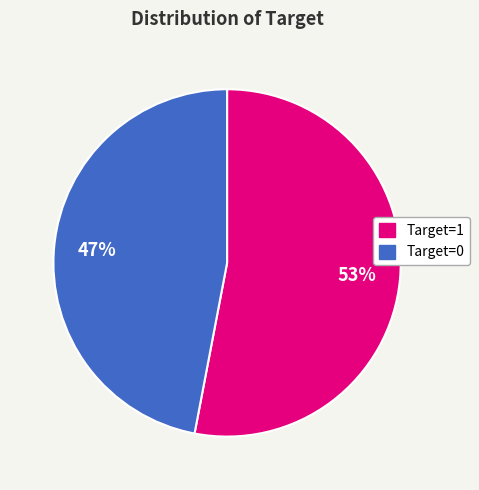

To the nearest percent, what is the average slice percentage?

50%